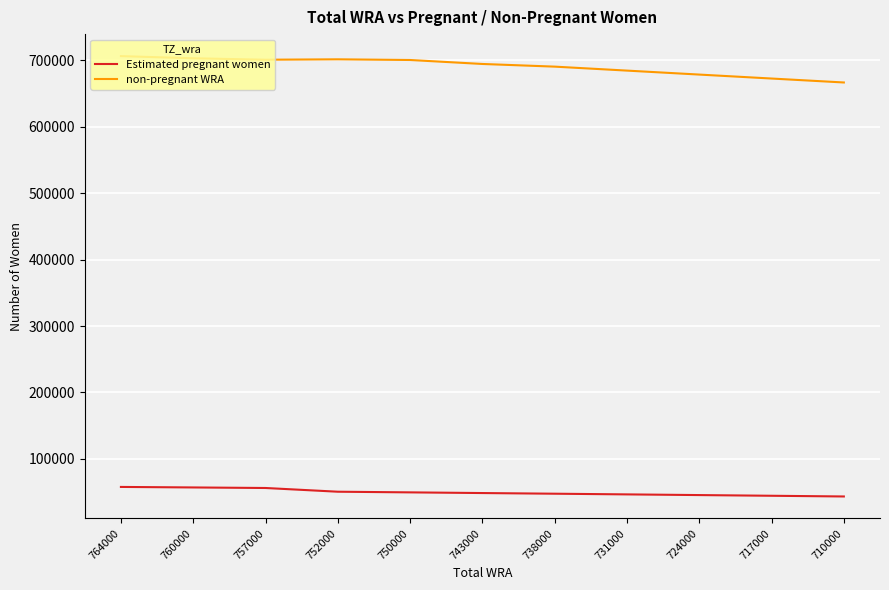

What value does the Estimated pregnant women series have at 760000?

57147.9